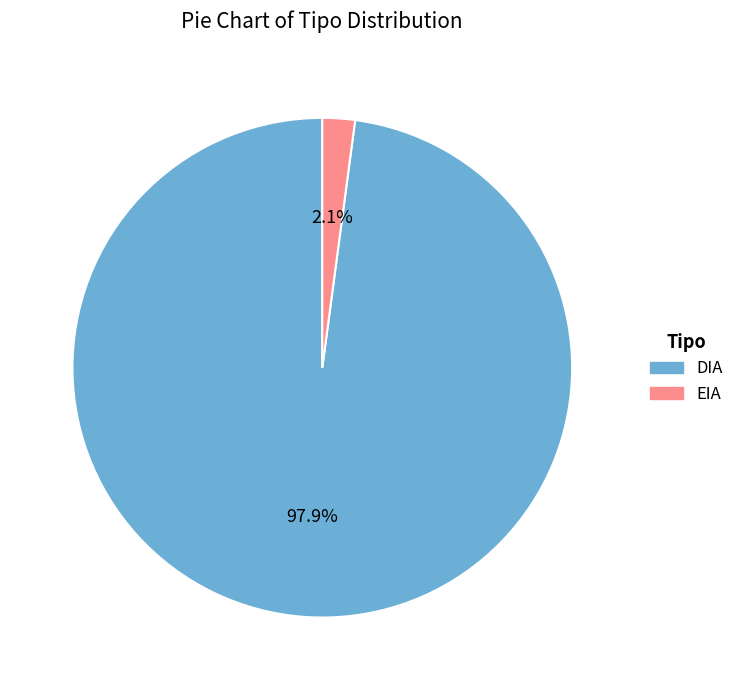

Count the number of slices in the pie.

2